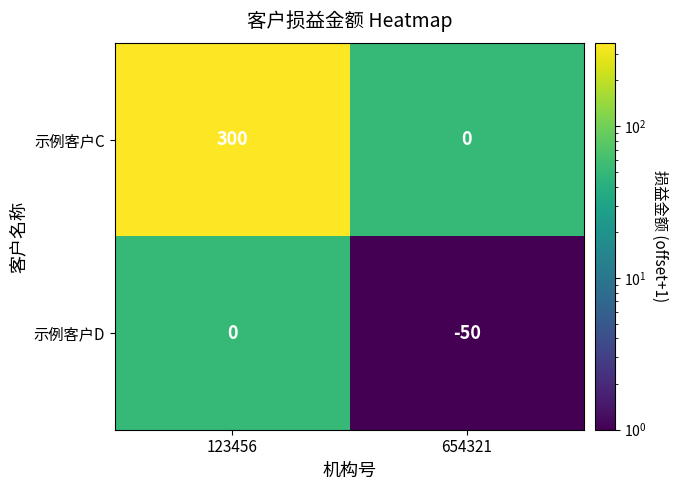

Reading left to right, what are all the values shown in this chart?

示例客户C: 300	0
示例客户D: 0	-50